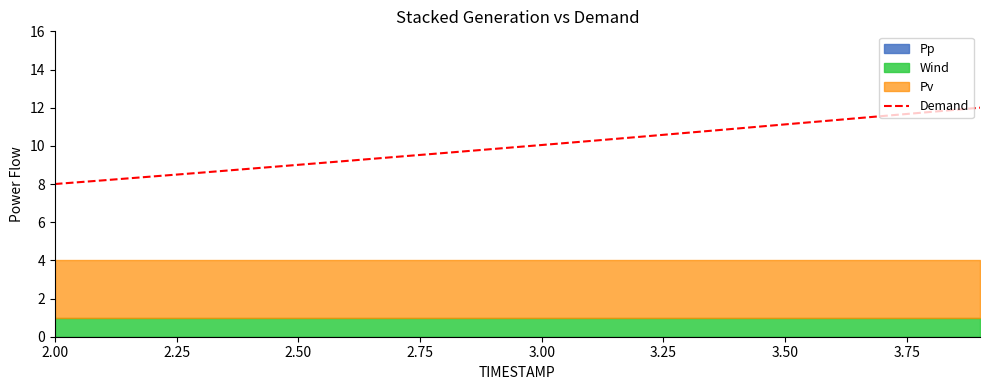

True or false: the data shows 6.8 at 13.

False